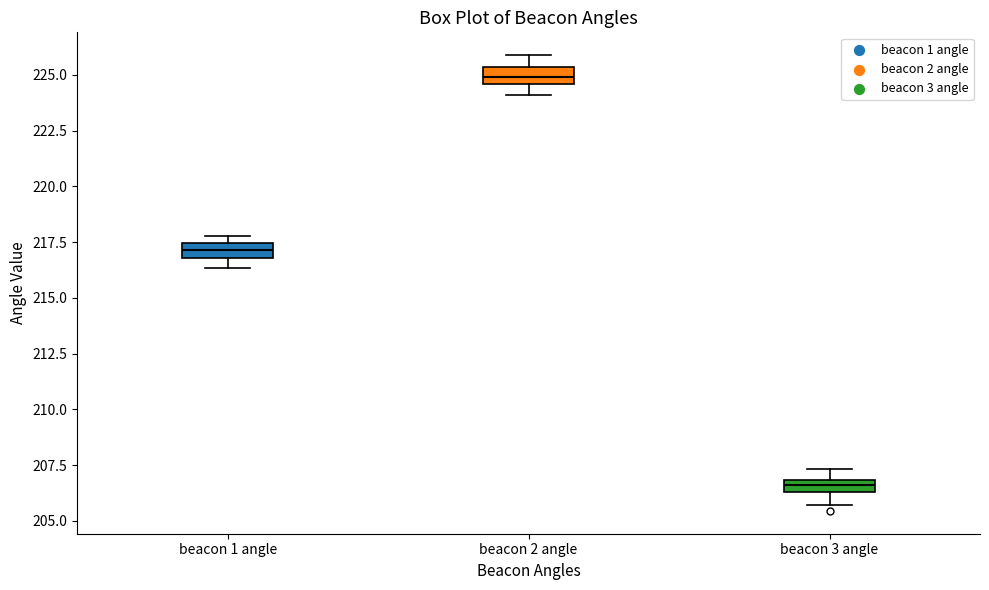

Where is the lower edge of the box for beacon 3 angle on the y-axis? The values are not printed on the chart, so give them approximately, as read against the axis.

206.5